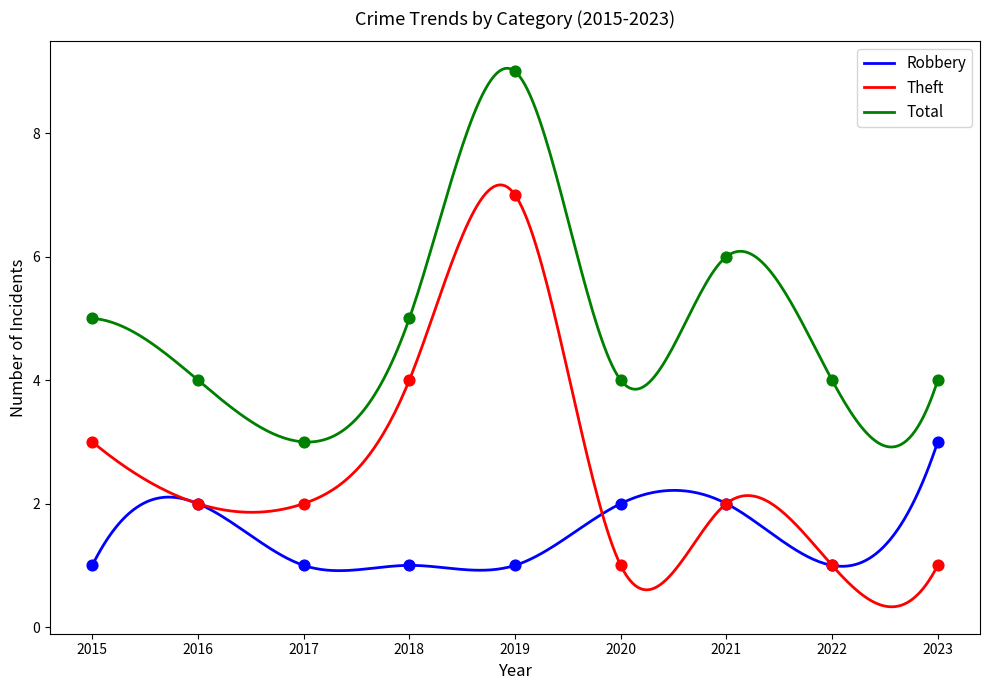

Which series has the largest total across all categories?

Total